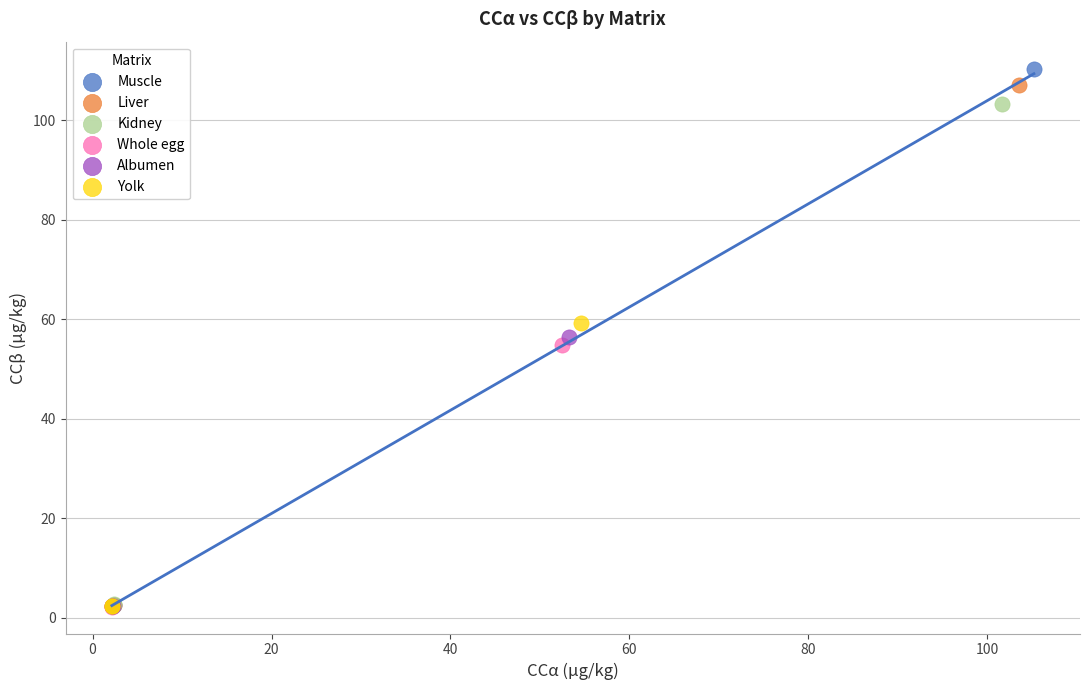

Which series has the largest Y range (max minus min)?

Muscle